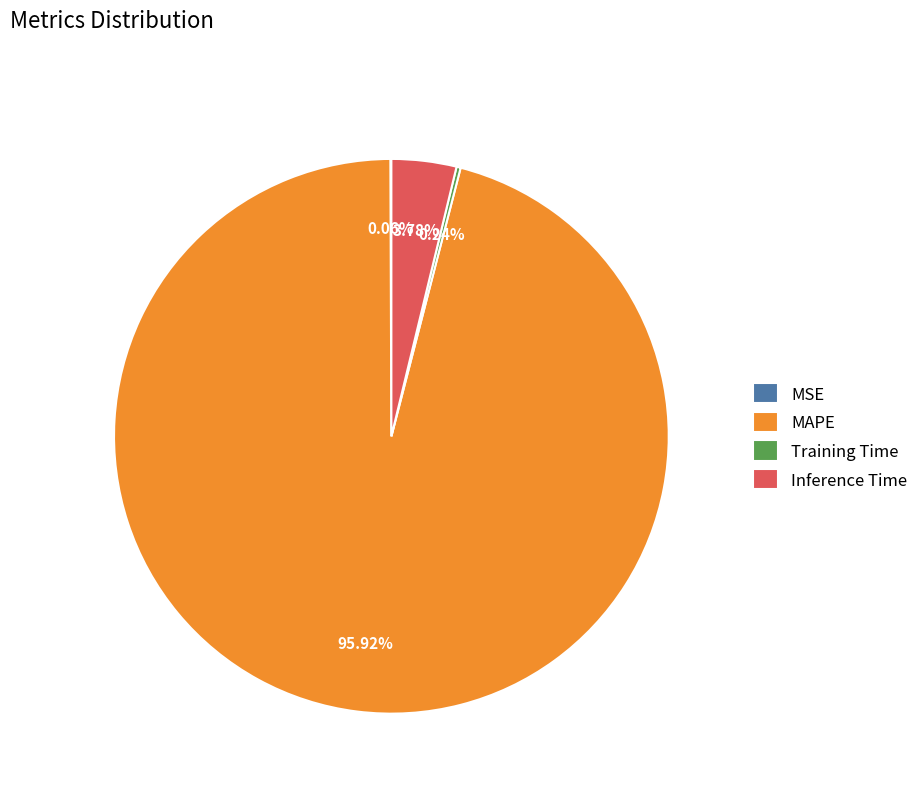

Which category has the biggest portion of the pie?

MAPE